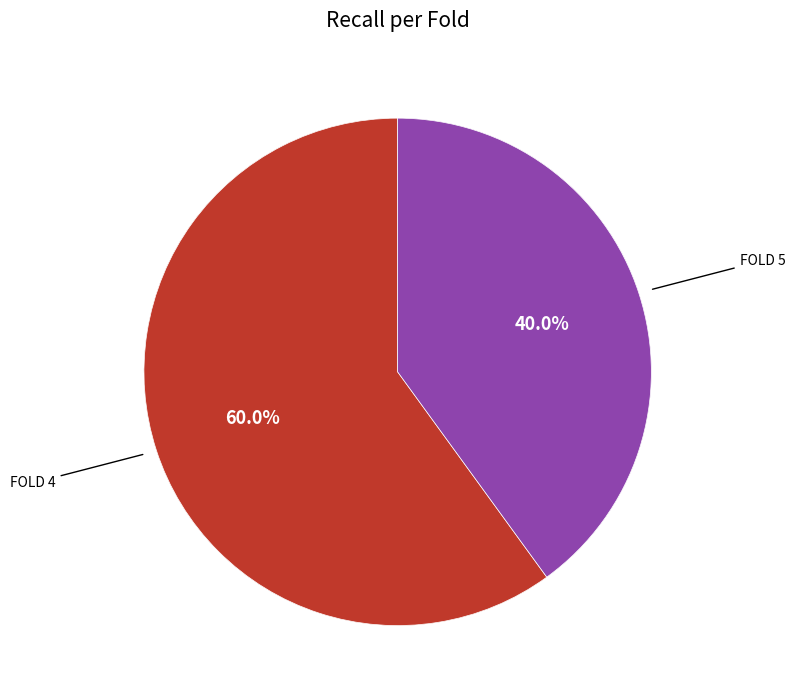

True or false: Fold 5 accounts for 54% of the total.

False